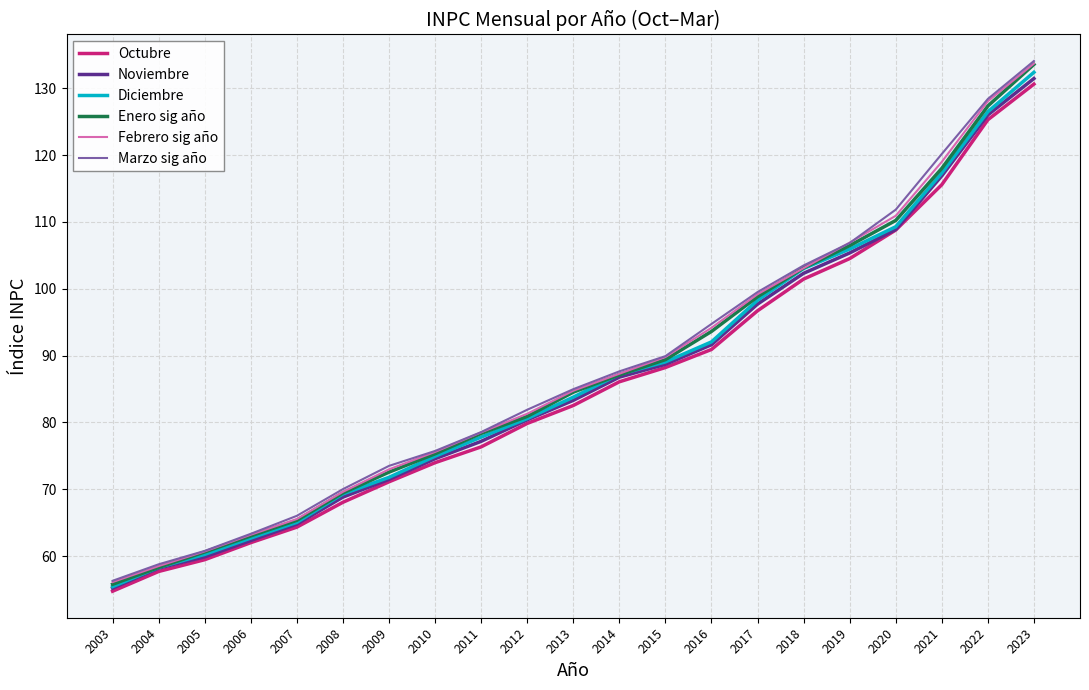

Is it true that Enero sig año equals 154.2 at 2018?

False